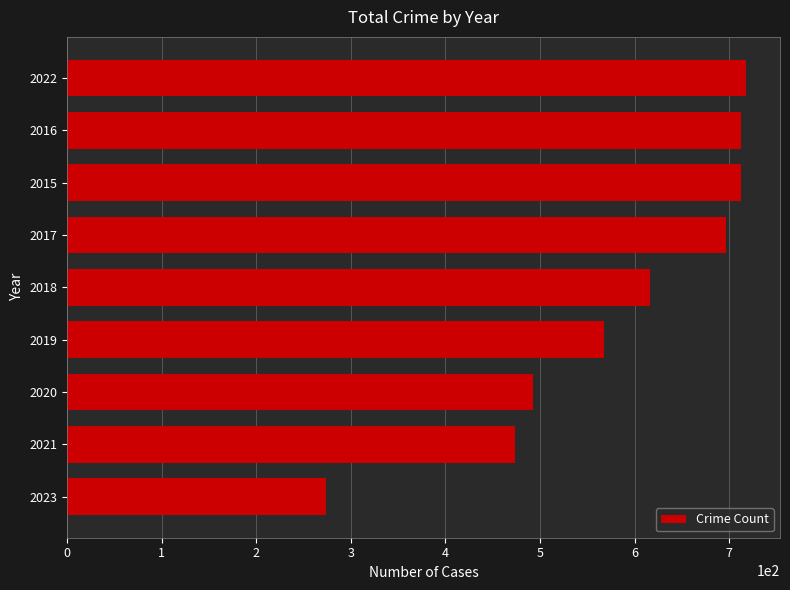

The value at 2023 is 457. True or false?

False